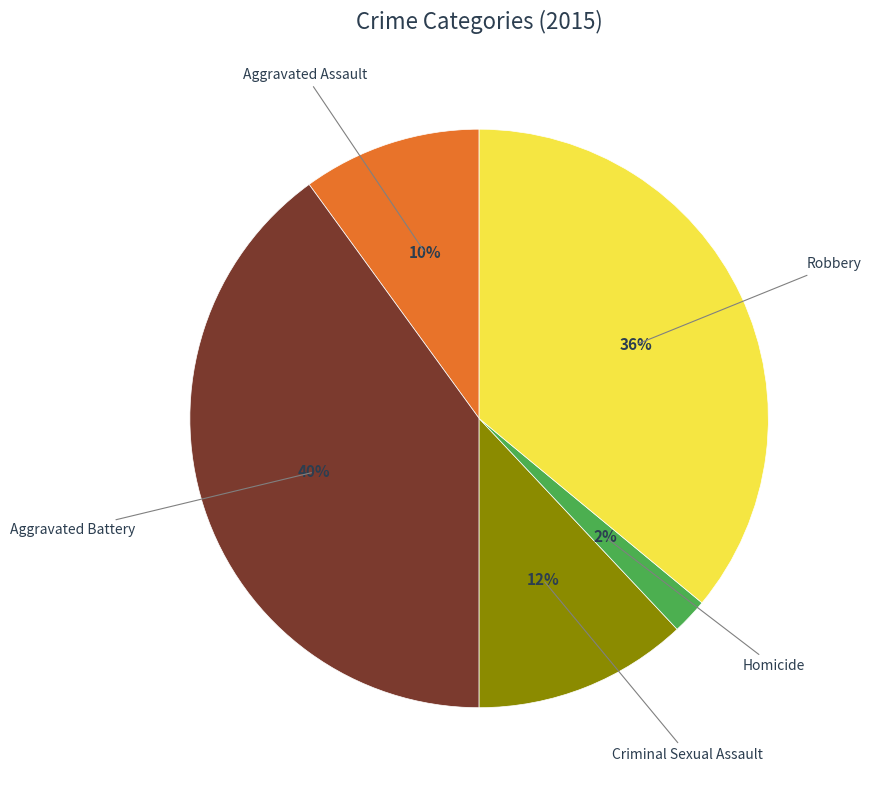

To the nearest percent, what is the difference between the largest and smallest slice percentages?

38%